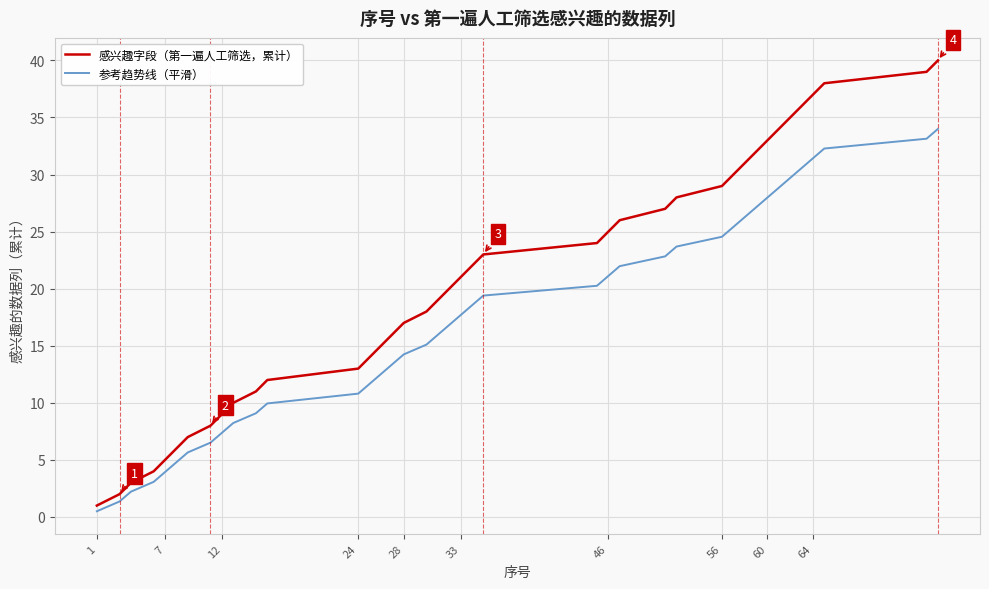

True or false: 感兴趣字段（第一遍人工筛选，累计） and 参考趋势线（平滑） intersect in this chart.

False